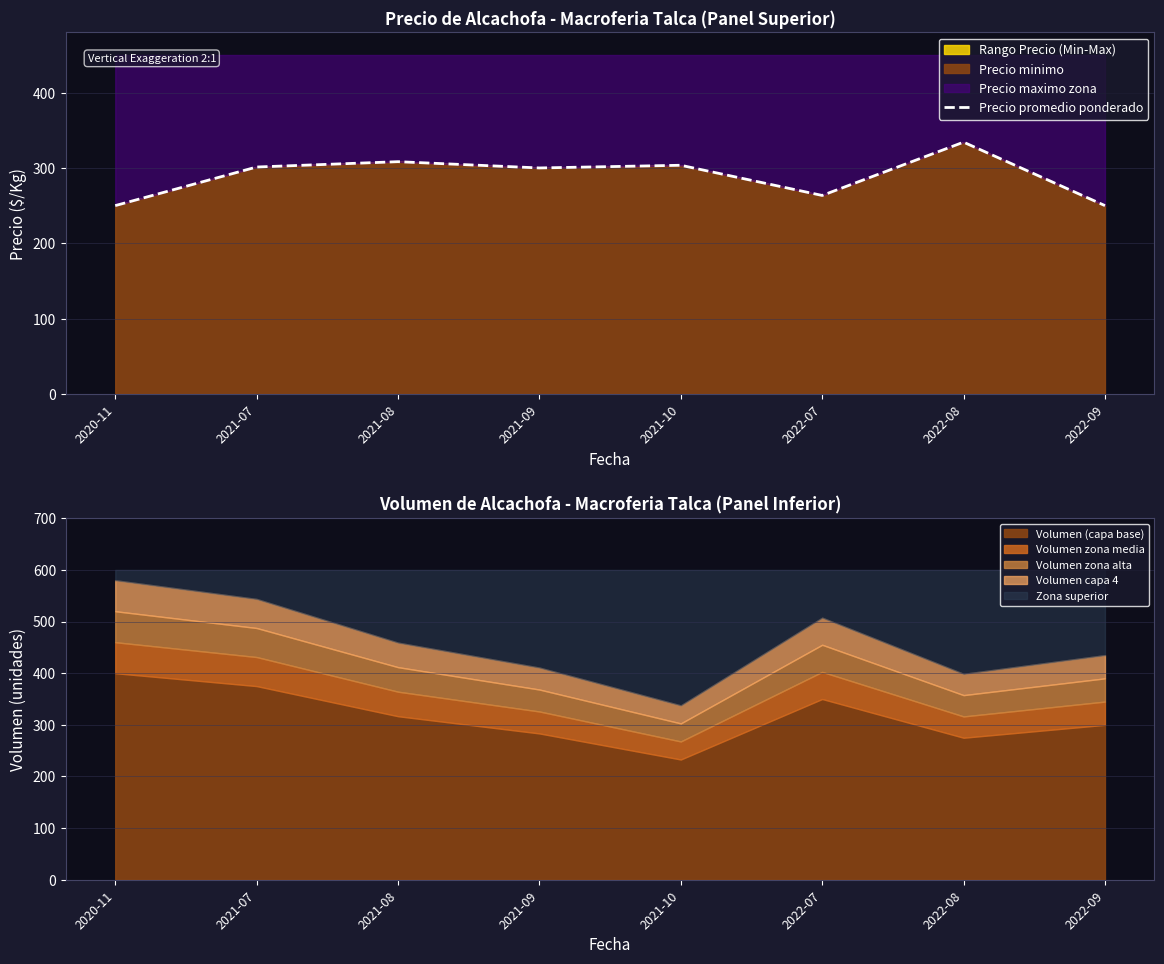

What value does the data have at 2022-09?

250.0